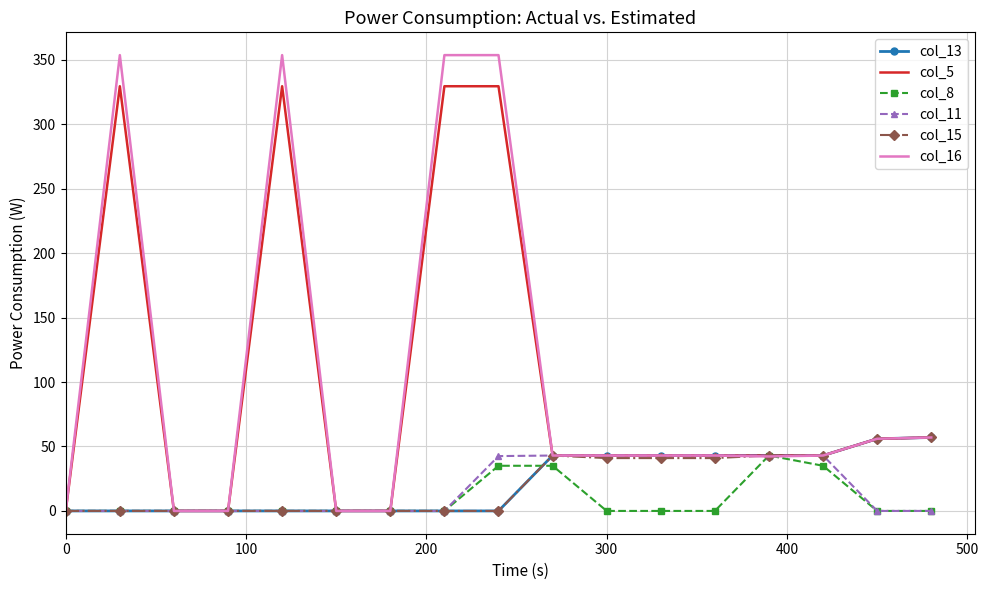

What is the difference between the second highest and minimum values in the col_8 series?

35.0